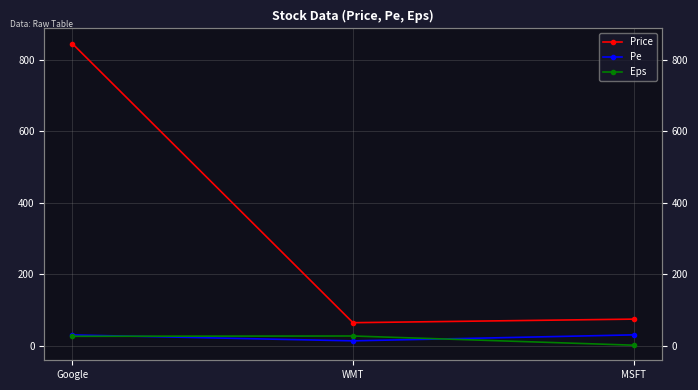

Which has a higher value, Google or WMT?

Google